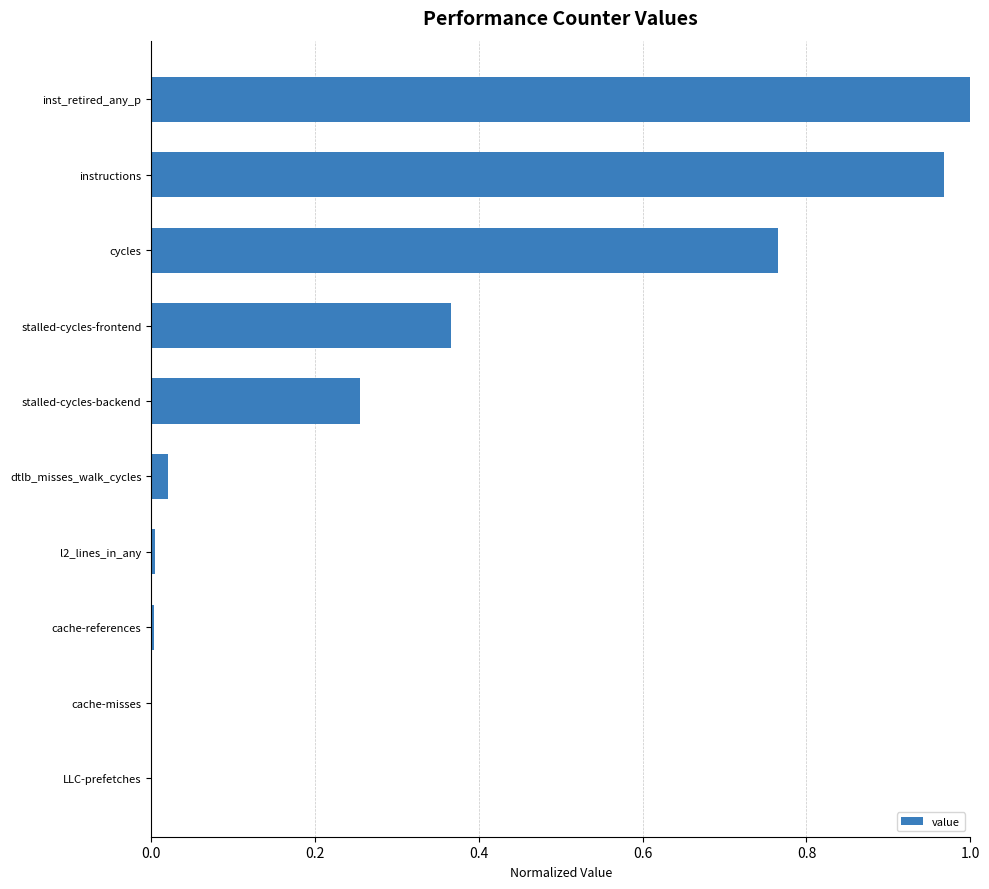

The value at instructions is 1.0. True or false?

True